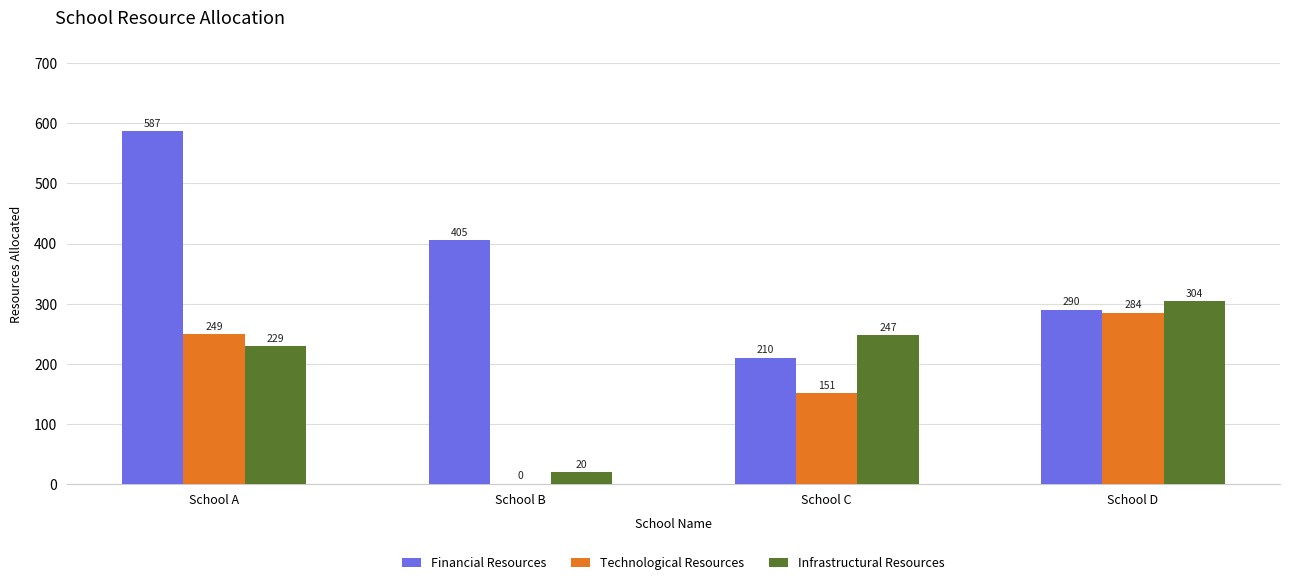

At which label does Financial Resources first exceed 405?

School A